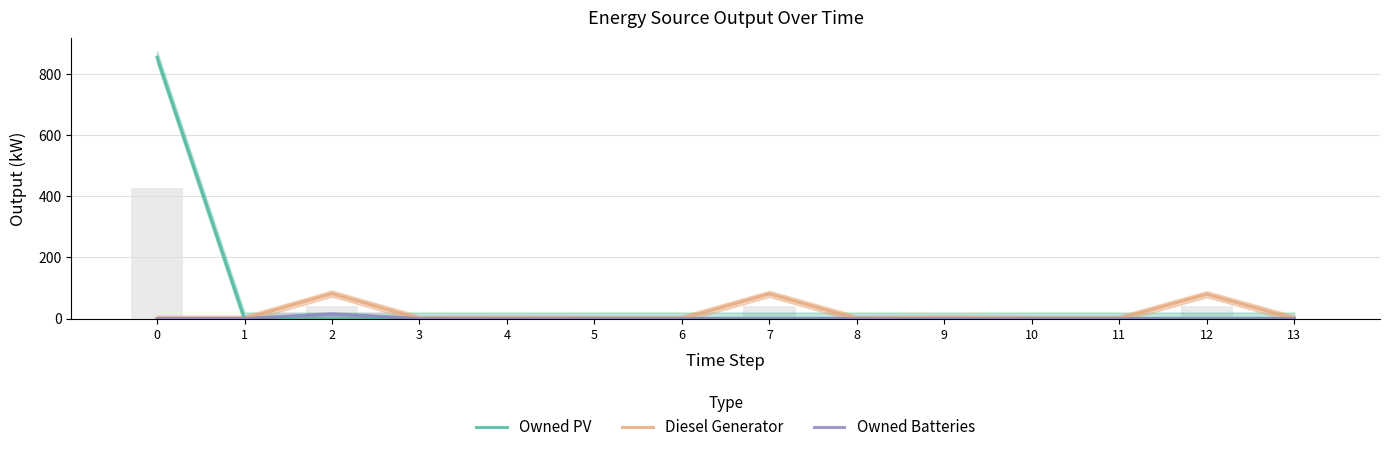

Is the value of Owned PV at 12 greater than the value of Owned Batteries at 7?

No